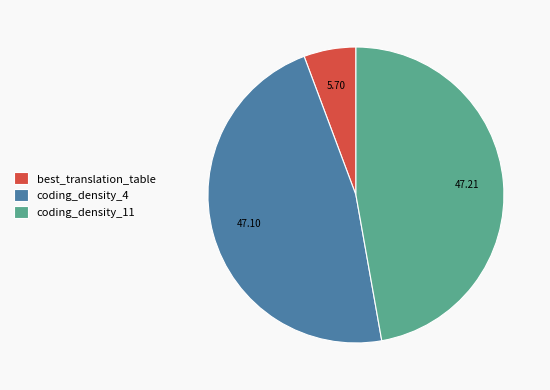

Do coding_density_4 and best_translation_table together represent more than half of the pie?

Yes